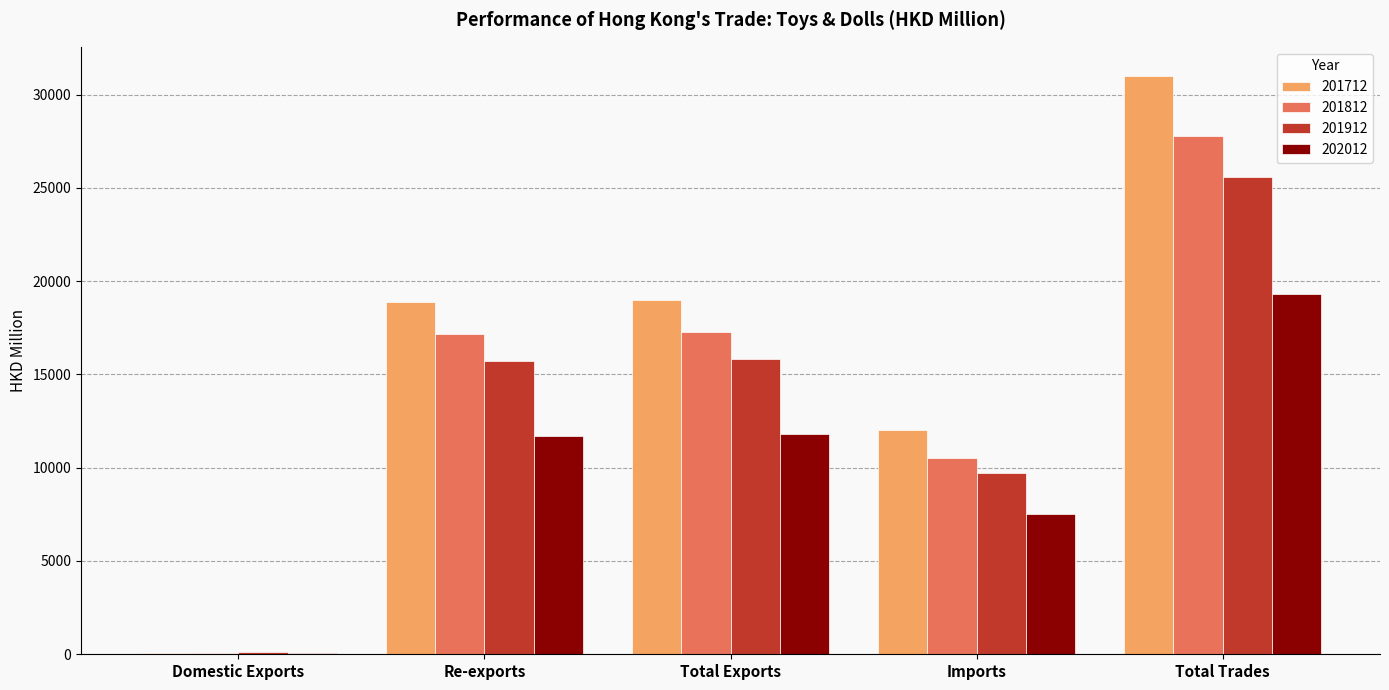

What is the sum of the 201912 values at Total Trades and Re-exports?

41310.9